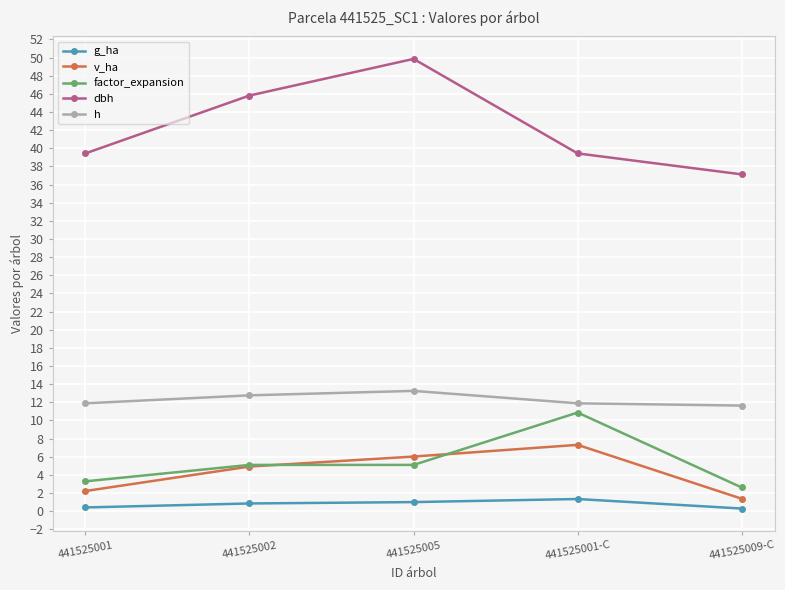

Is it true that v_ha equals 1.4 at 441525009-C?

True